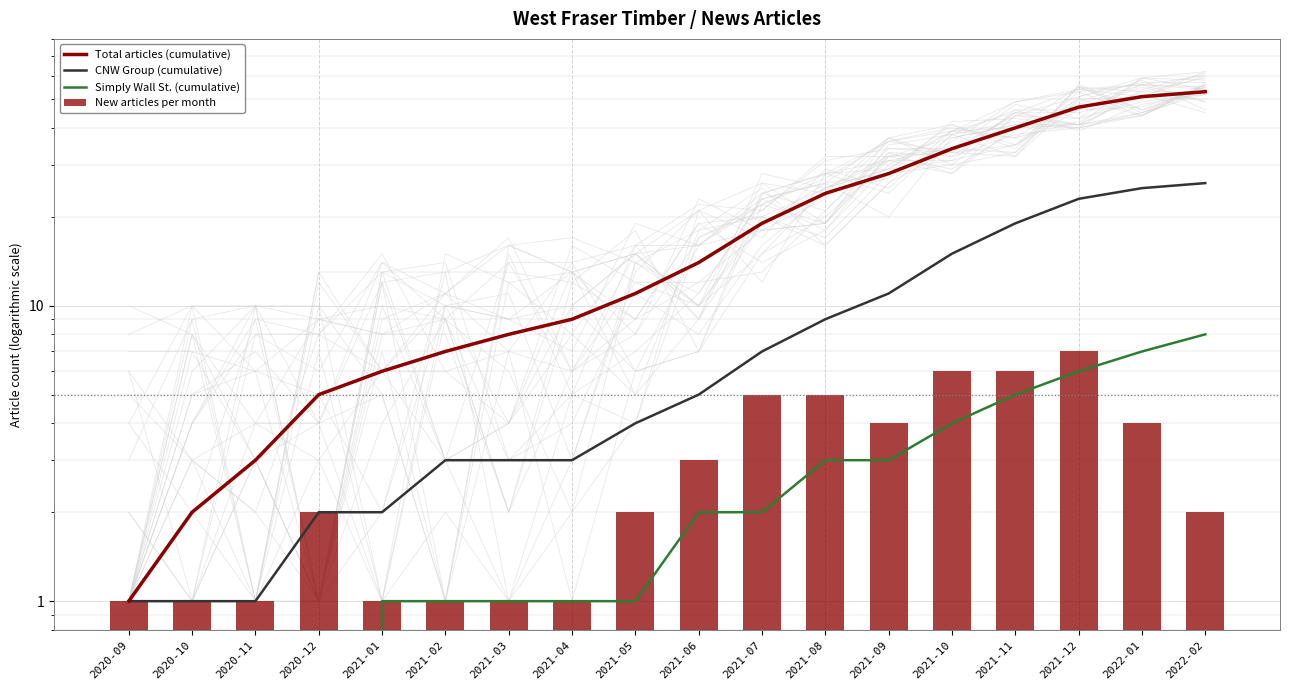

What position from the left is 2021-04?

8